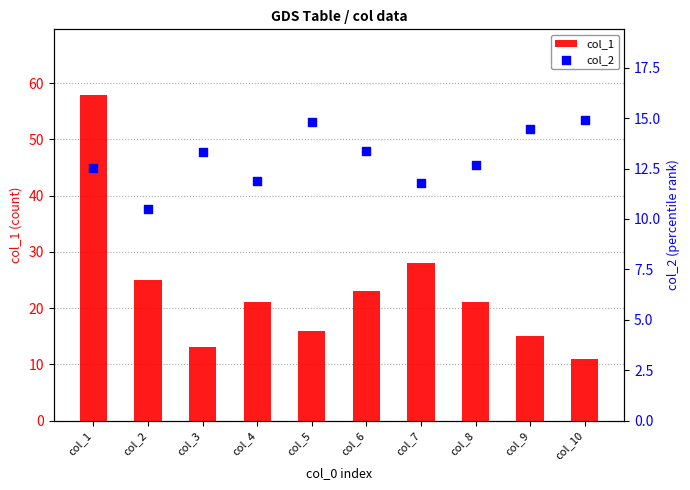

Which series reaches the maximum Y coordinate?

col_1